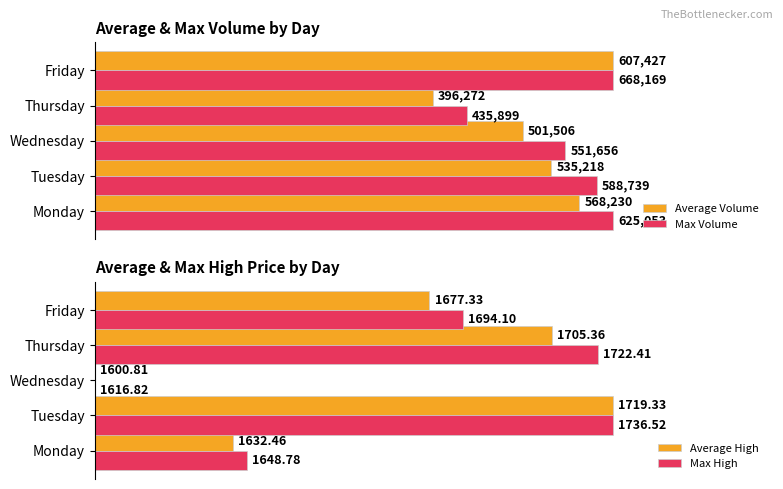

Which series has the largest total across all categories?

Max Volume